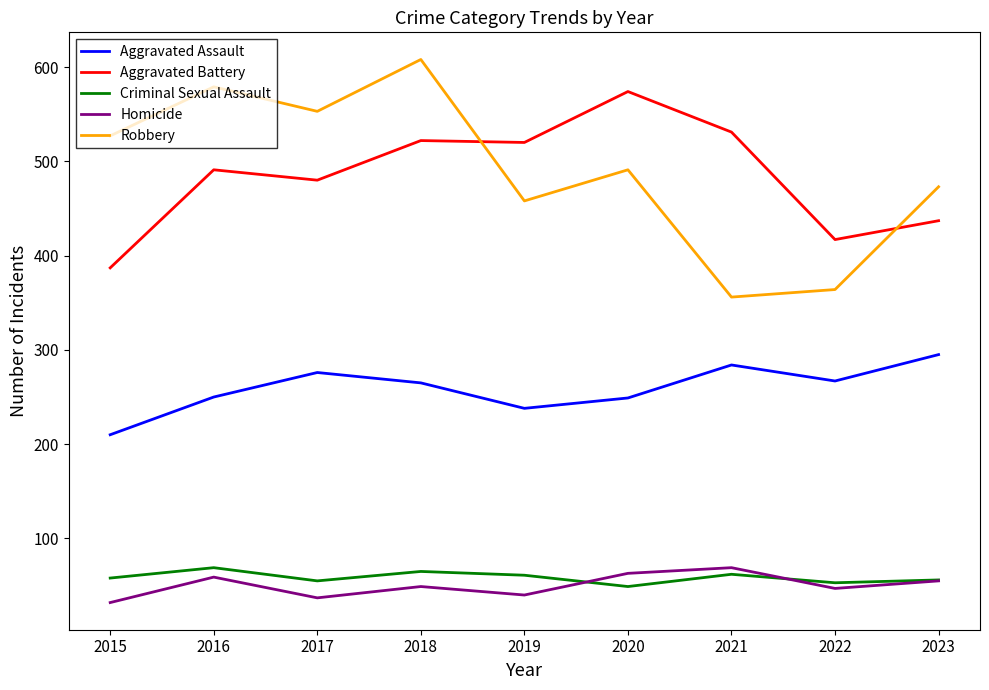

What is the difference between the second highest and second lowest values in the Criminal Sexual Assault series?

12